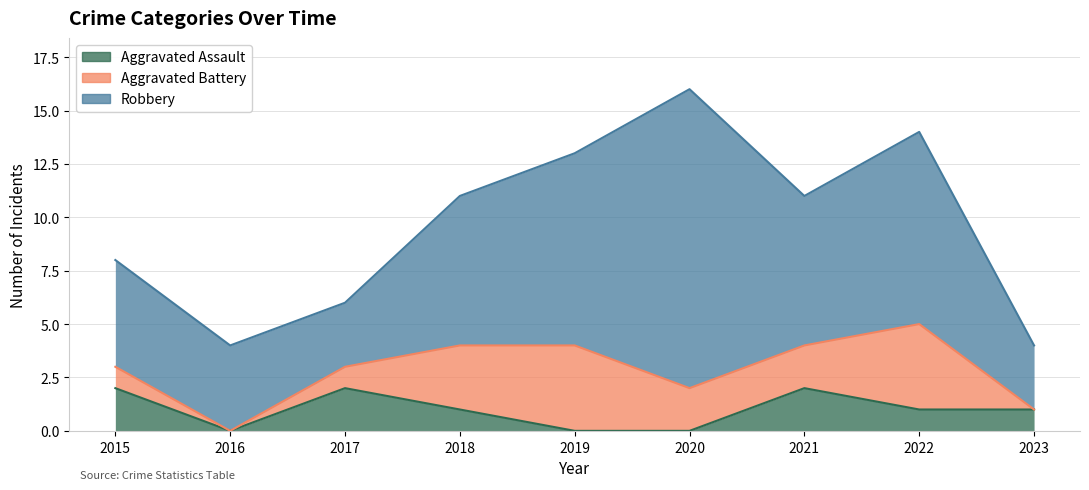

True or false: Aggravated Battery and Robbery intersect in this chart.

False